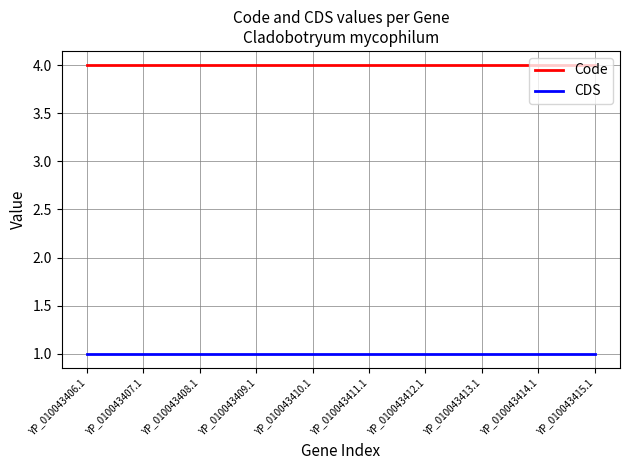

Rank the series at YP_010043415.1 from lowest to highest value.

CDS, Code